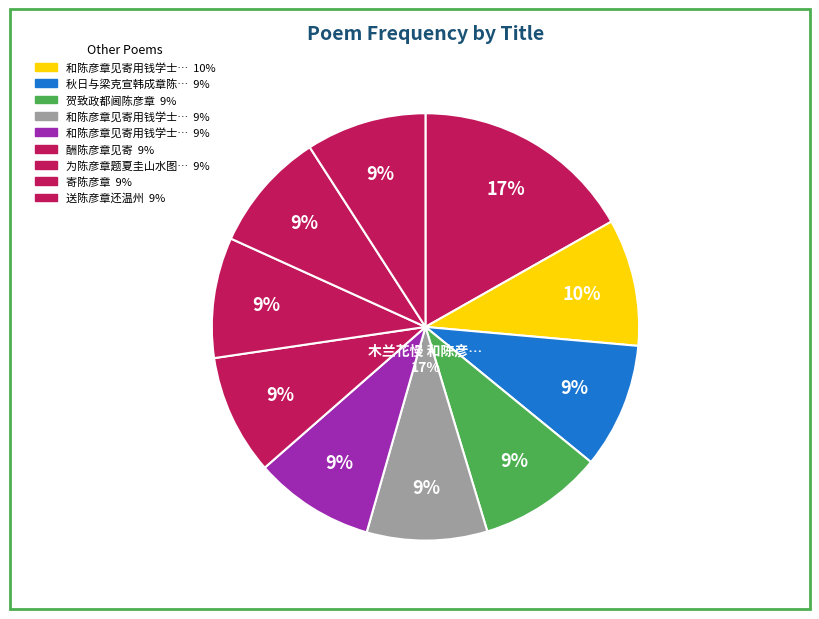

To the nearest percent, what is the difference between the 和陈彦章见寄用钱学士原韵二首 and 和陈彦章见寄用钱学士原韵二首 其二 slice percentages?

1%